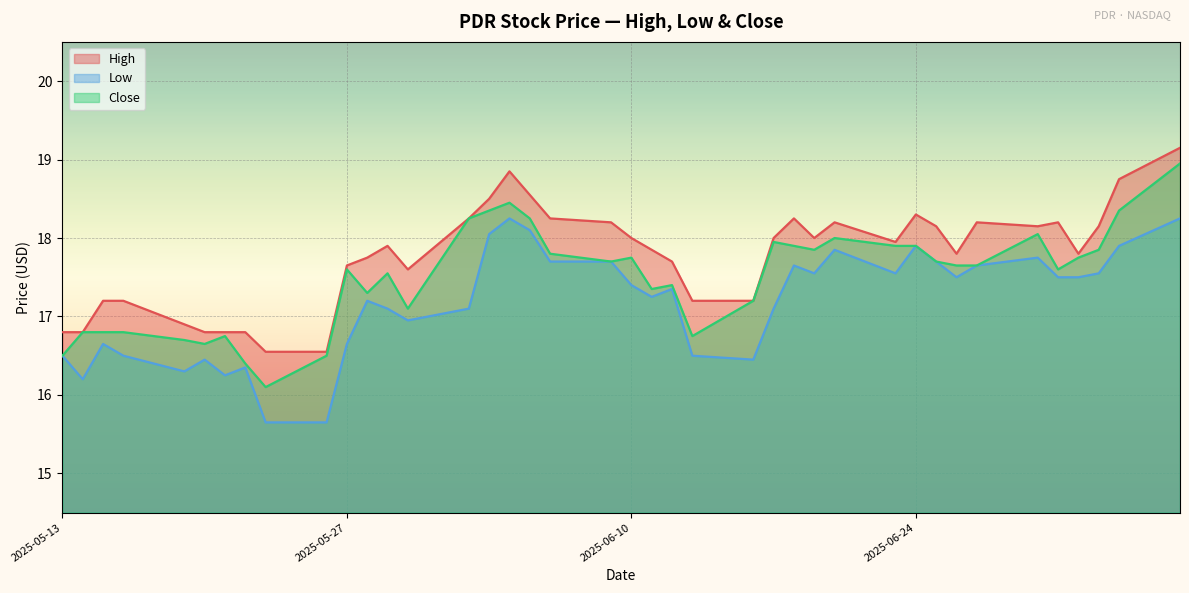

What are all the series names shown in the legend?

High, Low, Close